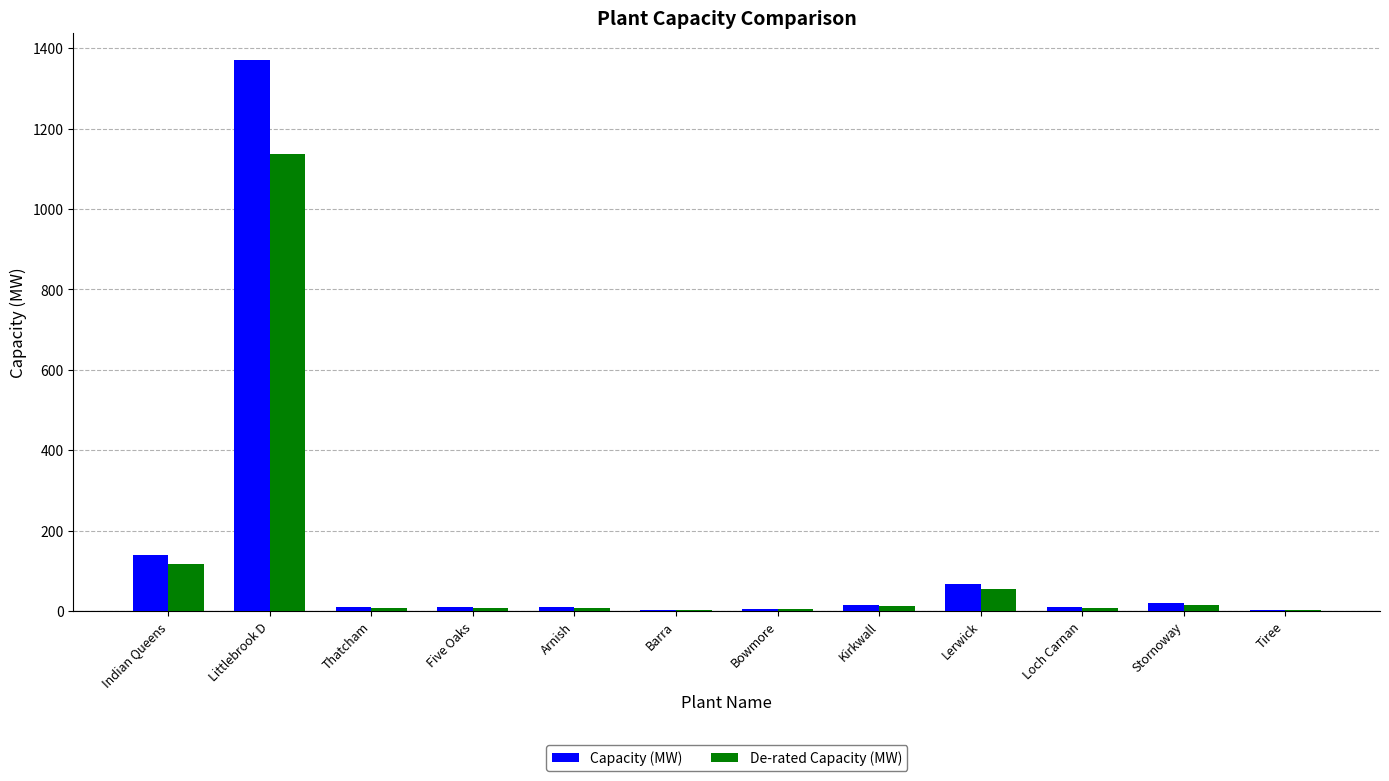

Which series has the widest spread of values?

Capacity (MW)